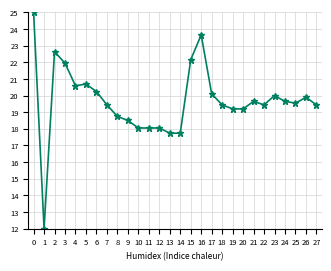

The chart shows a value of 32.8 at 17. True or false?

False